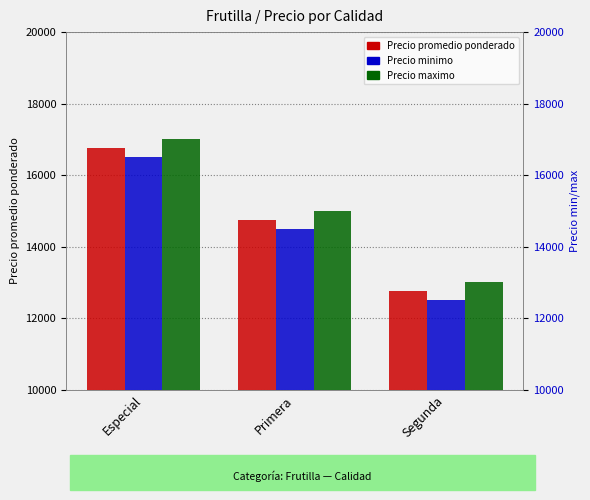

The Precio maximo series shows 15000 at Primera. True or false?

True